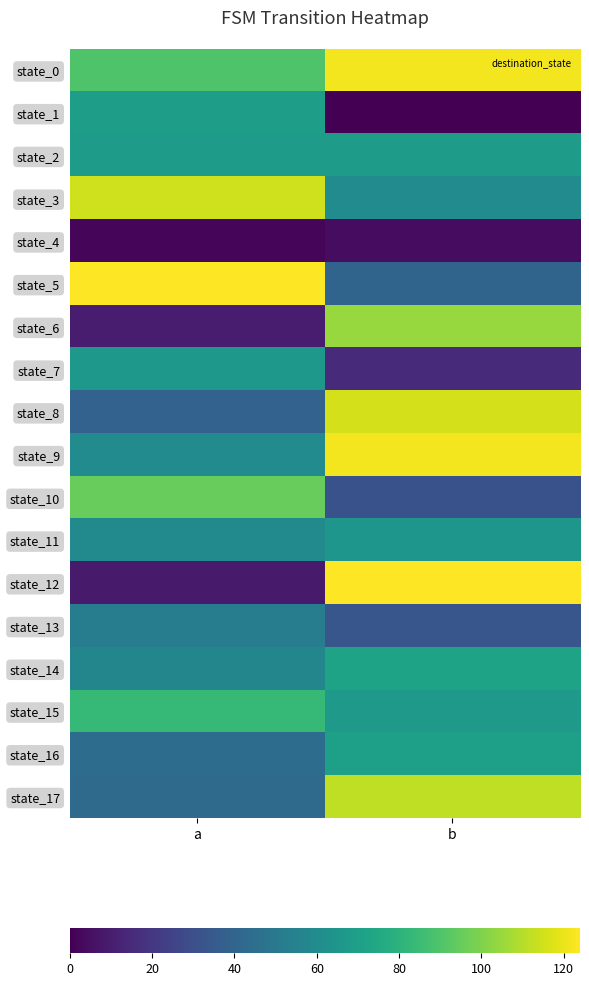

At which category does the chart reach its minimum across all series?

b